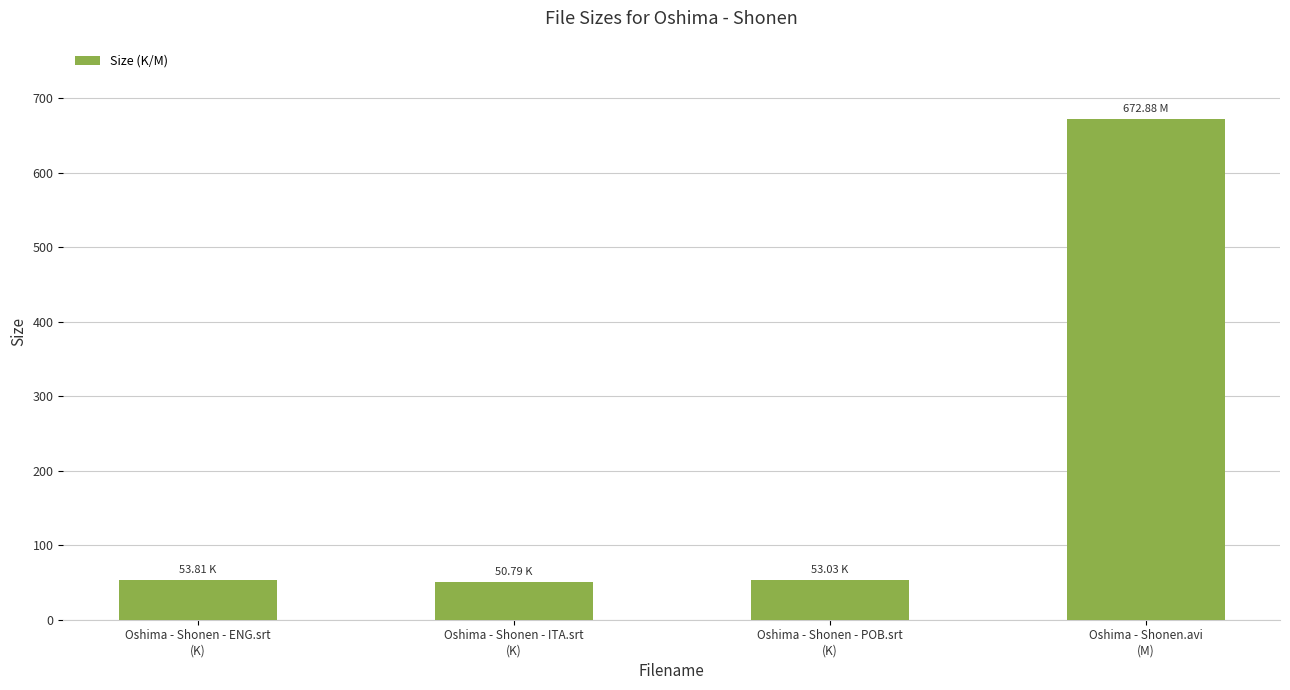

What is the label of the 4th bar from the left?

Oshima - Shonen.avi
(M)